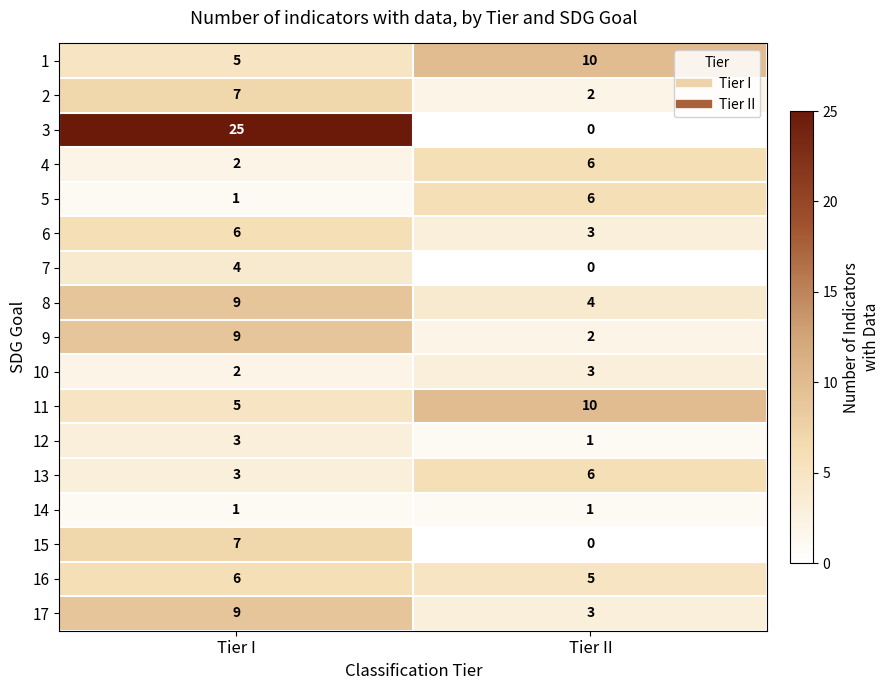

List the labels in order of 6 value, smallest first.

Tier II, Tier I